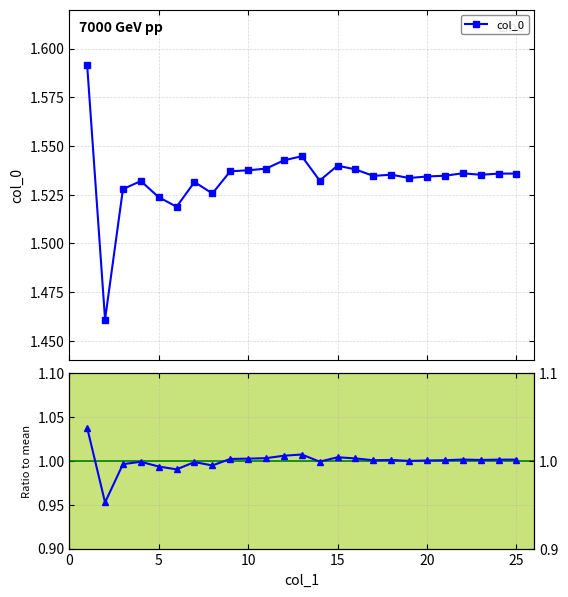

Reading left to right, transcribe all the data shown in this chart.

col_0: 1.6	1.5	1.5	1.5	1.5	1.5	1.5	1.5	1.5	1.5	1.5	1.5	1.5	1.5	1.5	1.5	1.5	1.5	1.5	1.5	1.5	1.5	1.5	1.5	1.5
Ratio to mean: 1.0	1.0	1.0	1.0	1.0	1.0	1.0	1.0	1.0	1.0	1.0	1.0	1.0	1.0	1.0	1.0	1.0	1.0	1.0	1.0	1.0	1.0	1.0	1.0	1.0